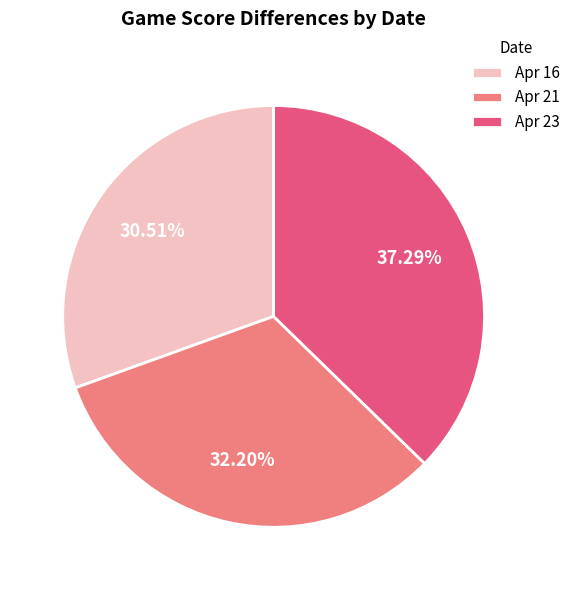

What is the ratio of the value at Apr 23 to the value at Apr 16?

1.2